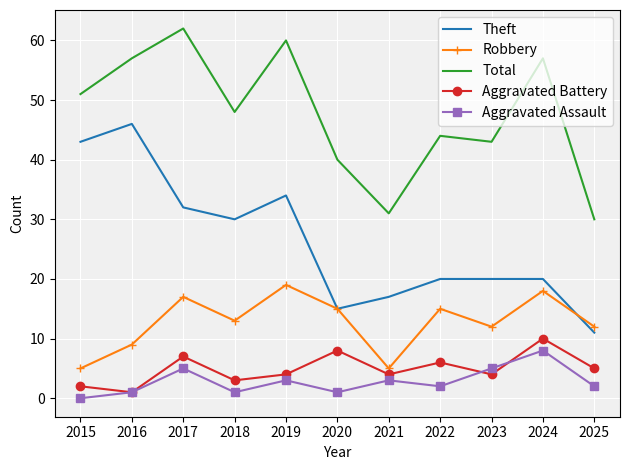

Which series has the largest total across all categories?

Total